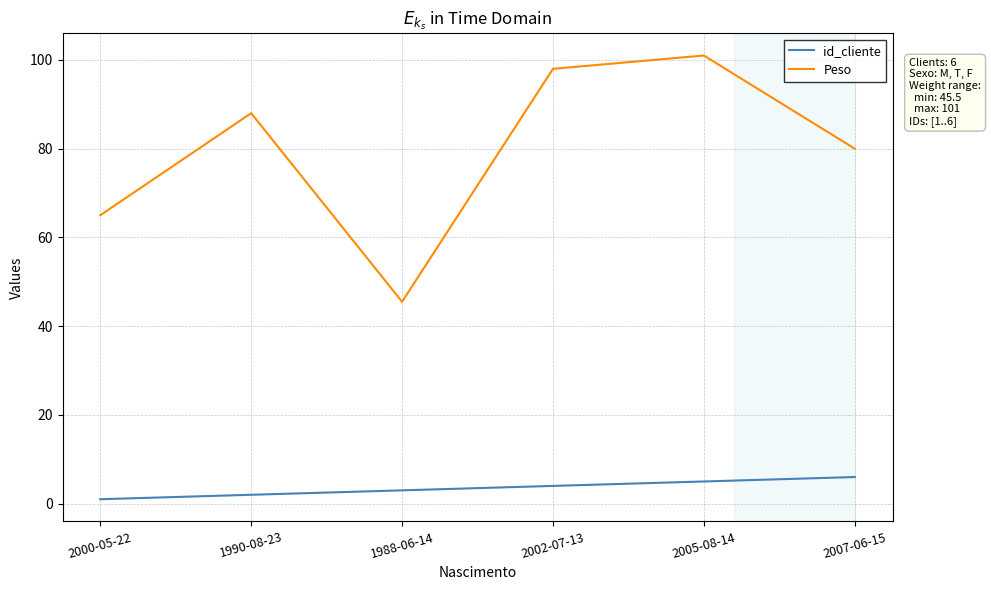

What position from the left is 1990-08-23?

2